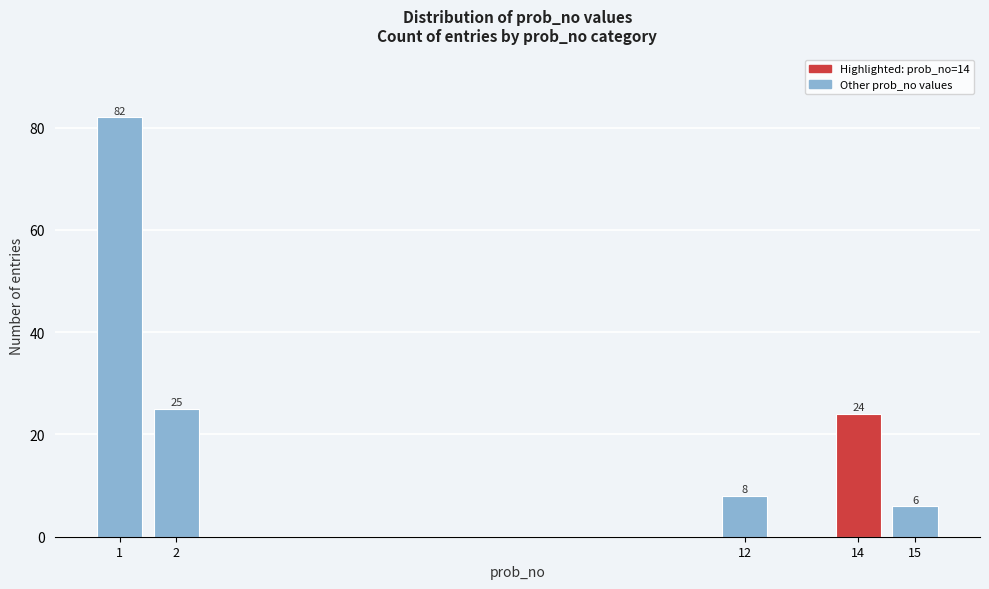

Reading left to right, what are all the values shown in this chart?

82	25	8	24	6